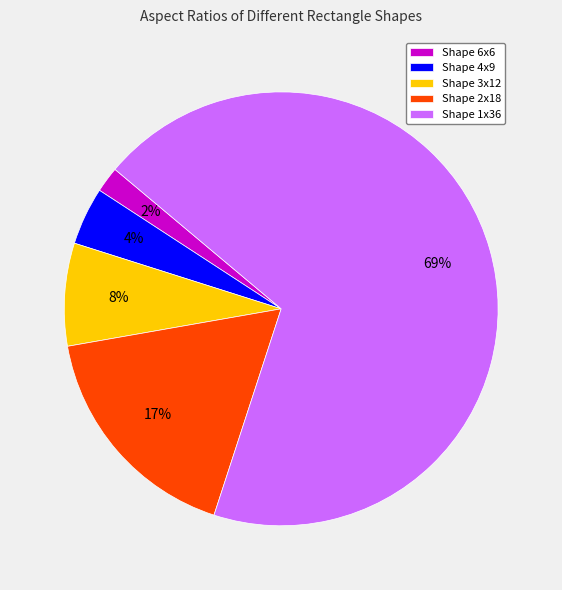

What is the smallest slice in the pie chart?

Shape 6x6